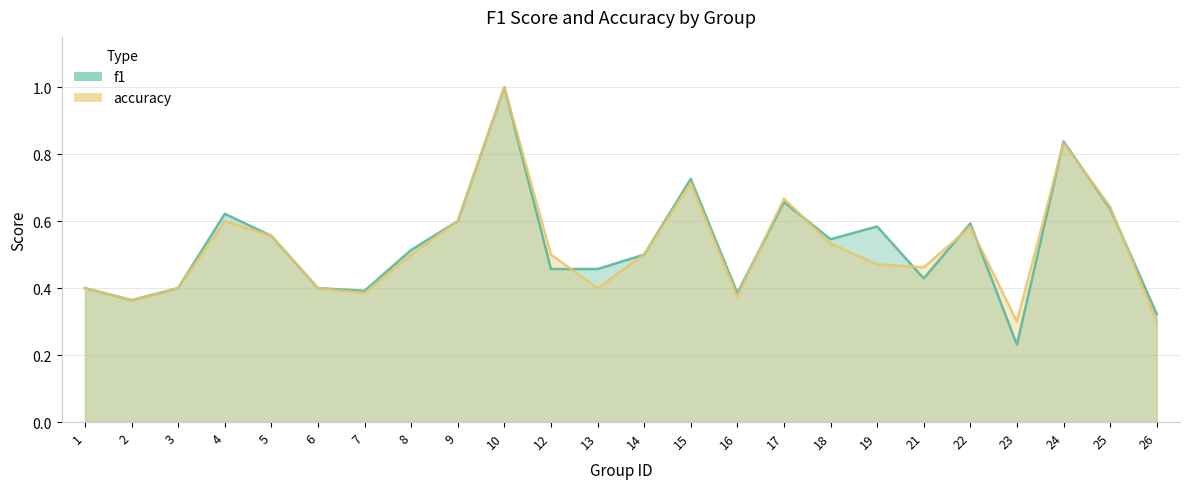

How many intersections are there between accuracy and f1?

9